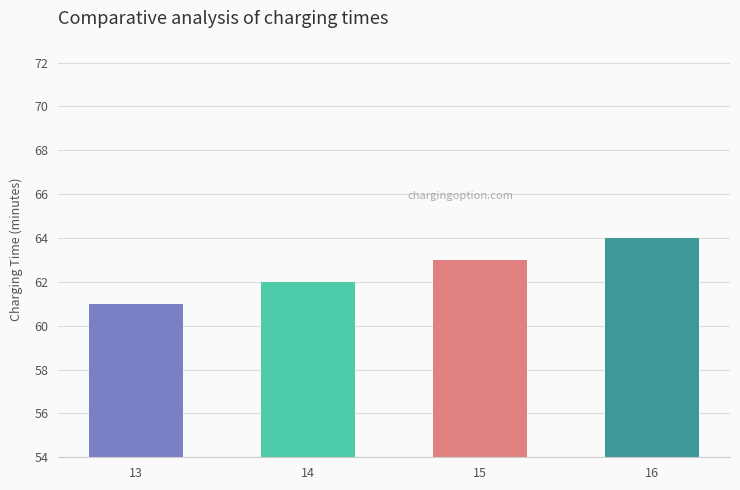

What value does the data have at 16?

64